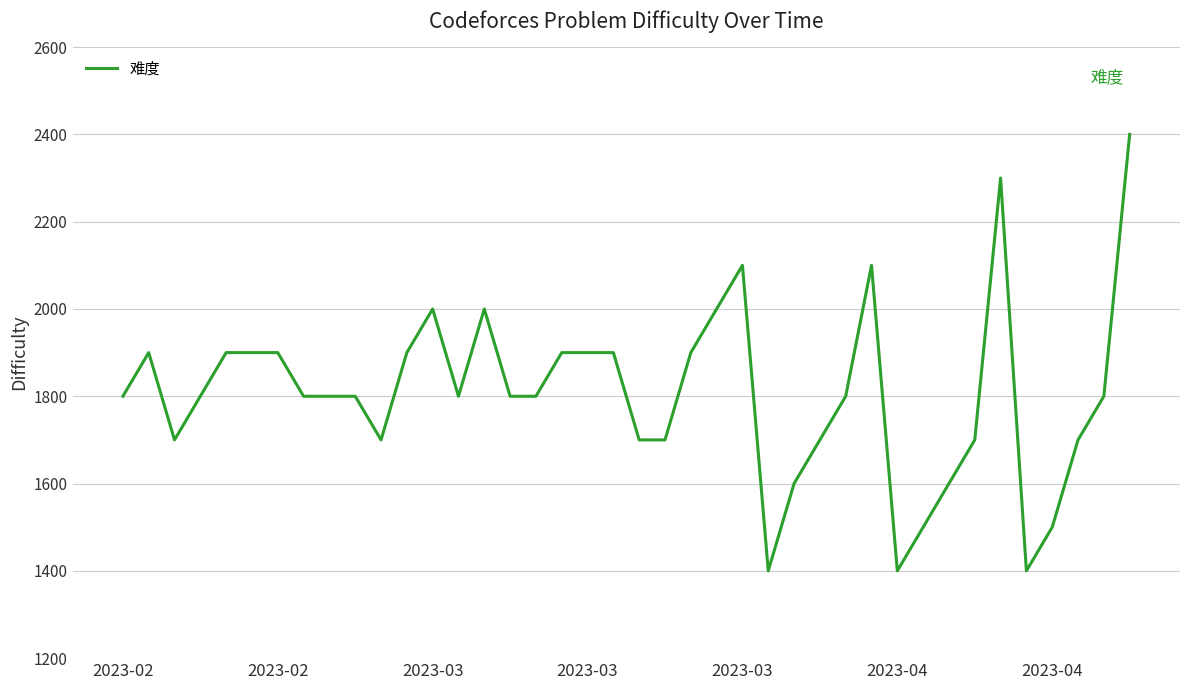

What is the greatest value displayed?

2400